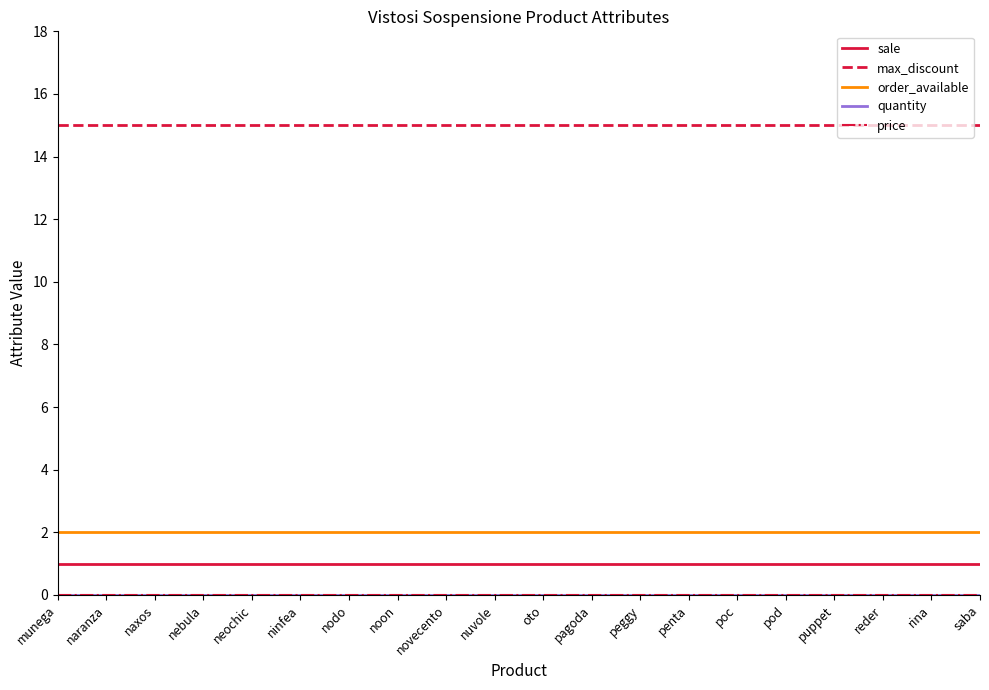

What is the total value across all series at novecento?

18